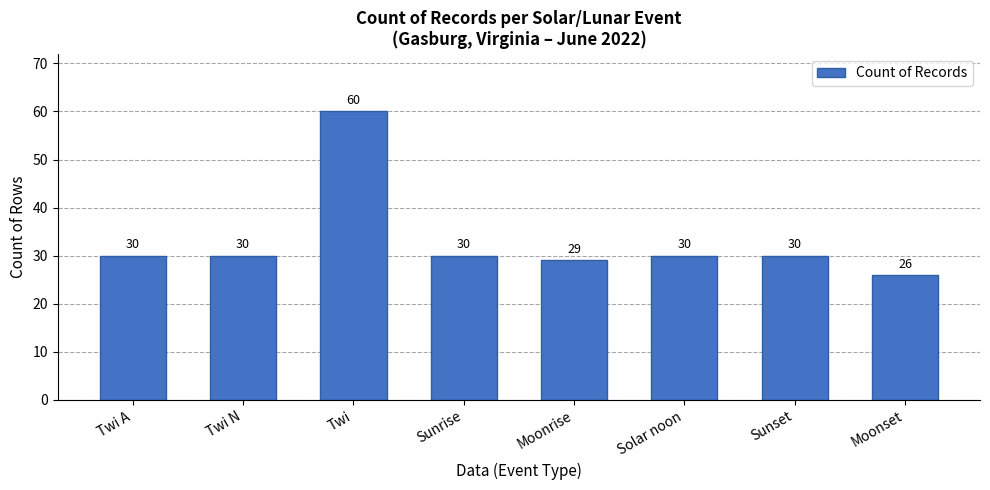

Are the bars horizontal?

No